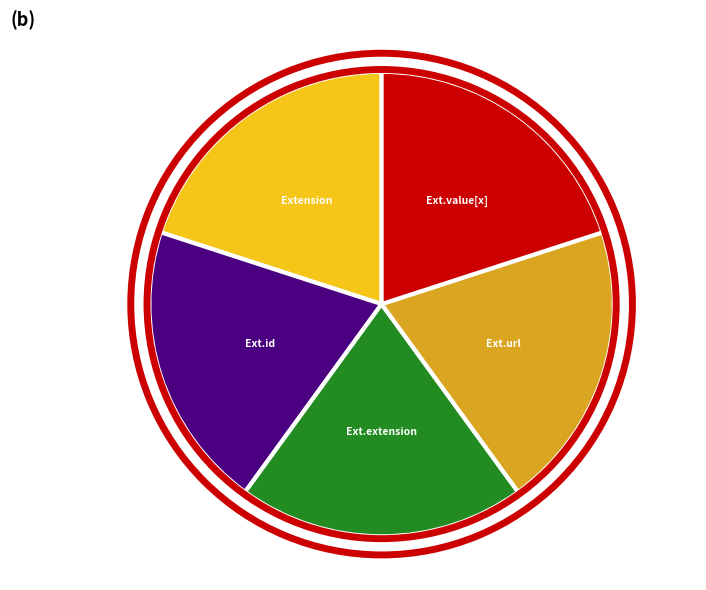

True or false: Extension.id accounts for 12% of the total.

False